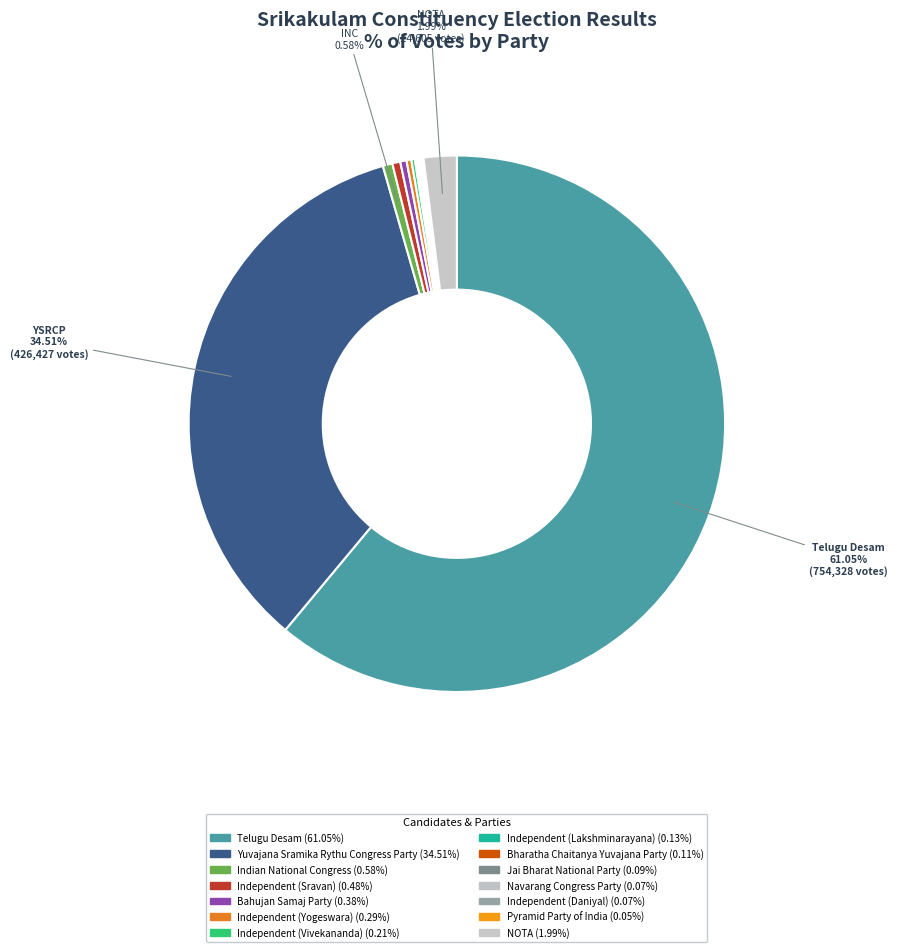

Which category has the biggest portion of the pie?

Telugu Desam